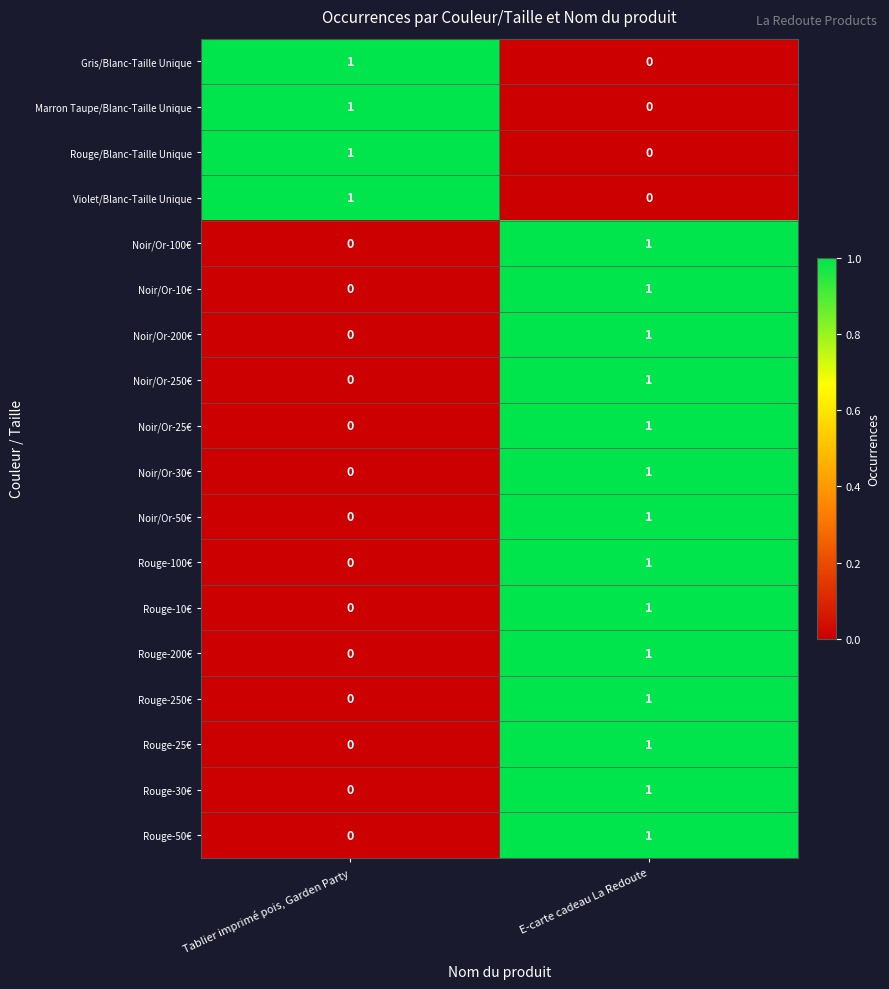

True or false: Rouge-100€ has a value of 0 at Tablier imprimé pois, Garden Party.

True